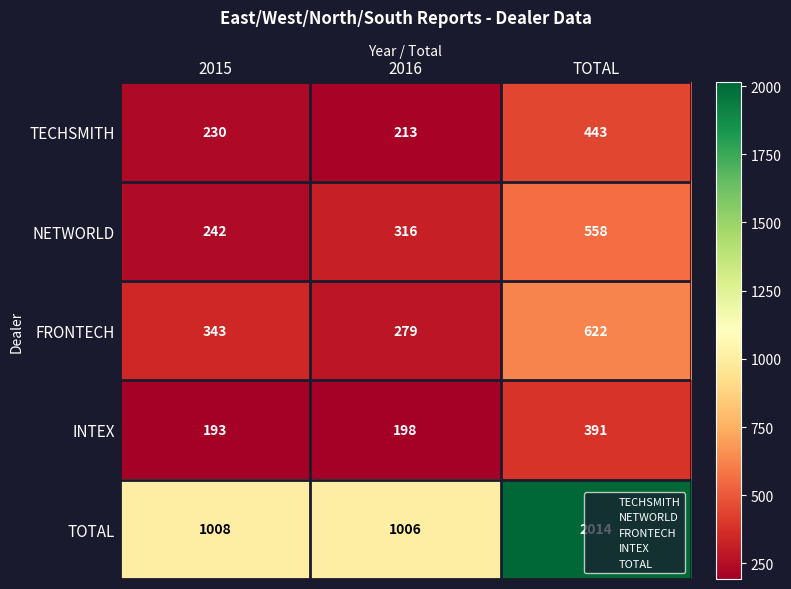

Where is FRONTECH nearest to the value 450?

2015